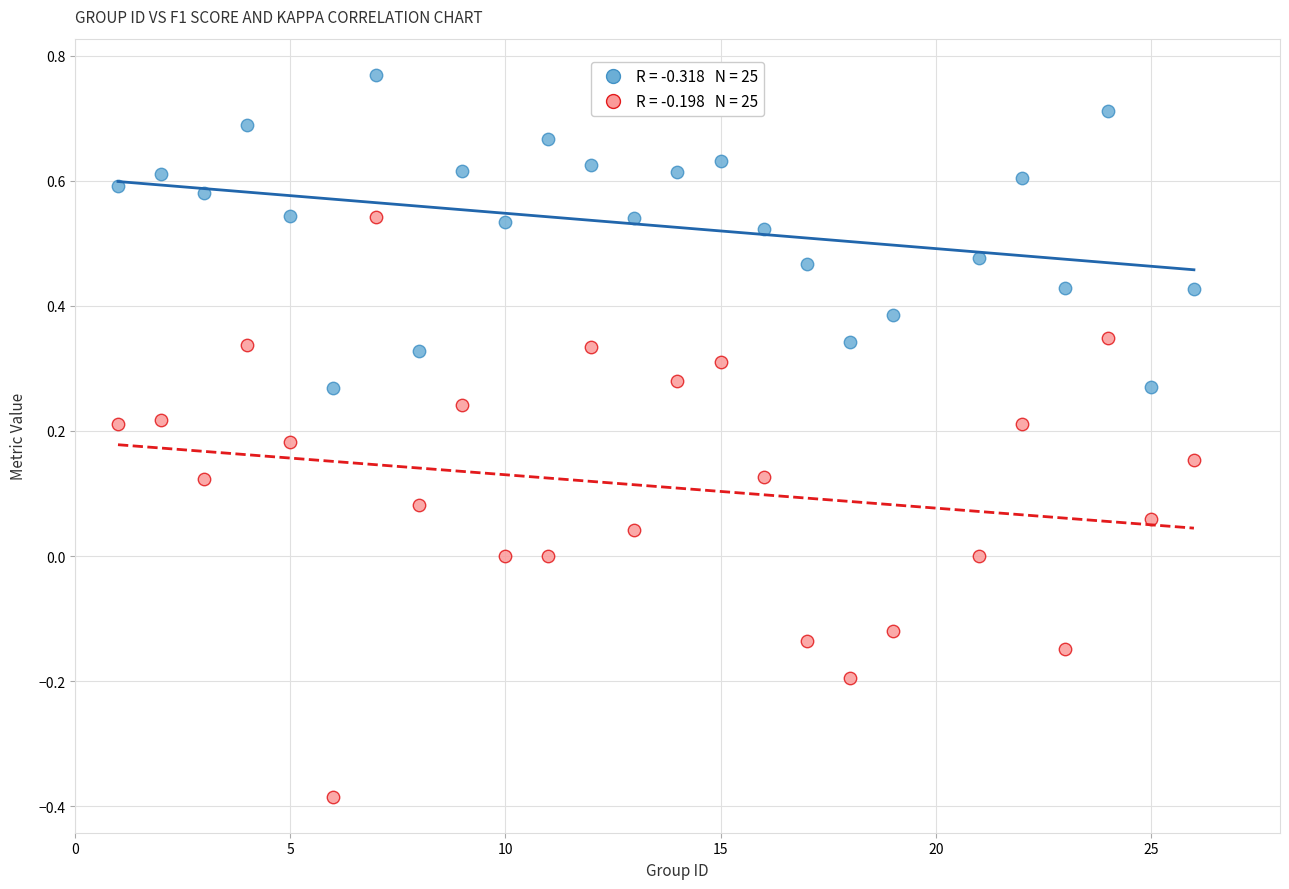

Across all data points, what is the range of X values (max minus min)?

25.0